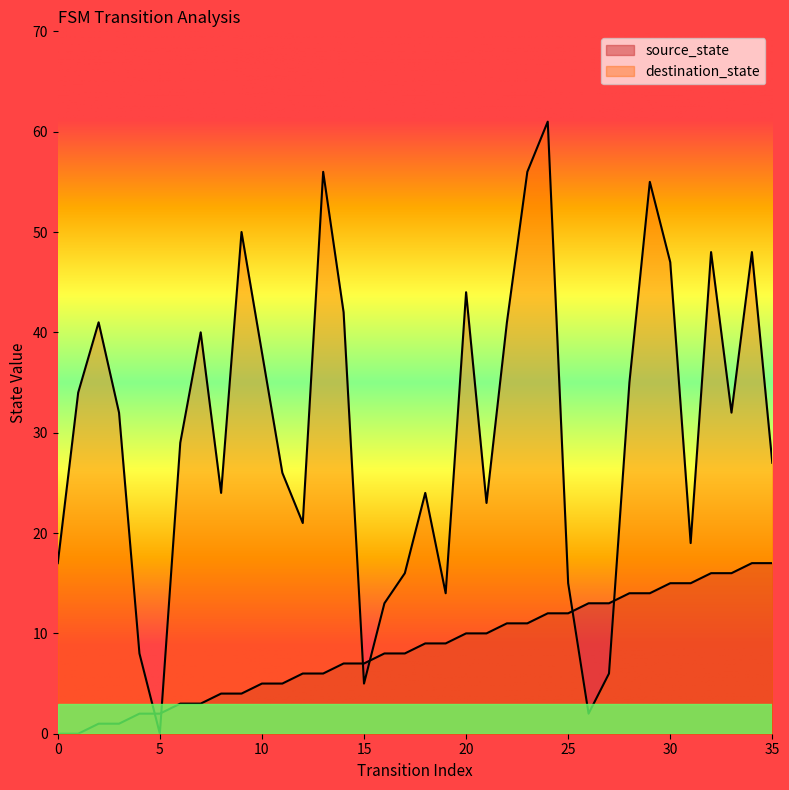

What is the total value across all series at 31?

34